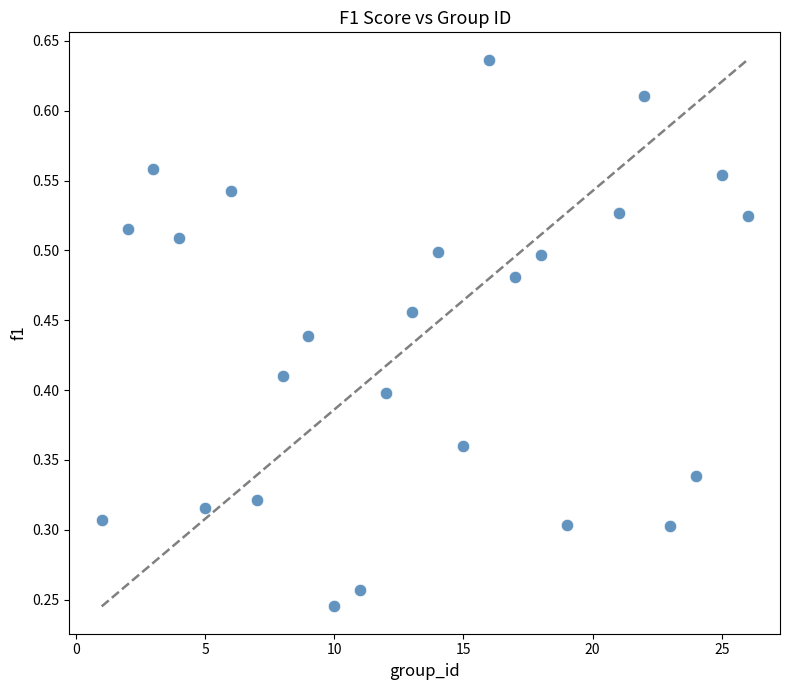

How many points are shown in the scatter plot?

25